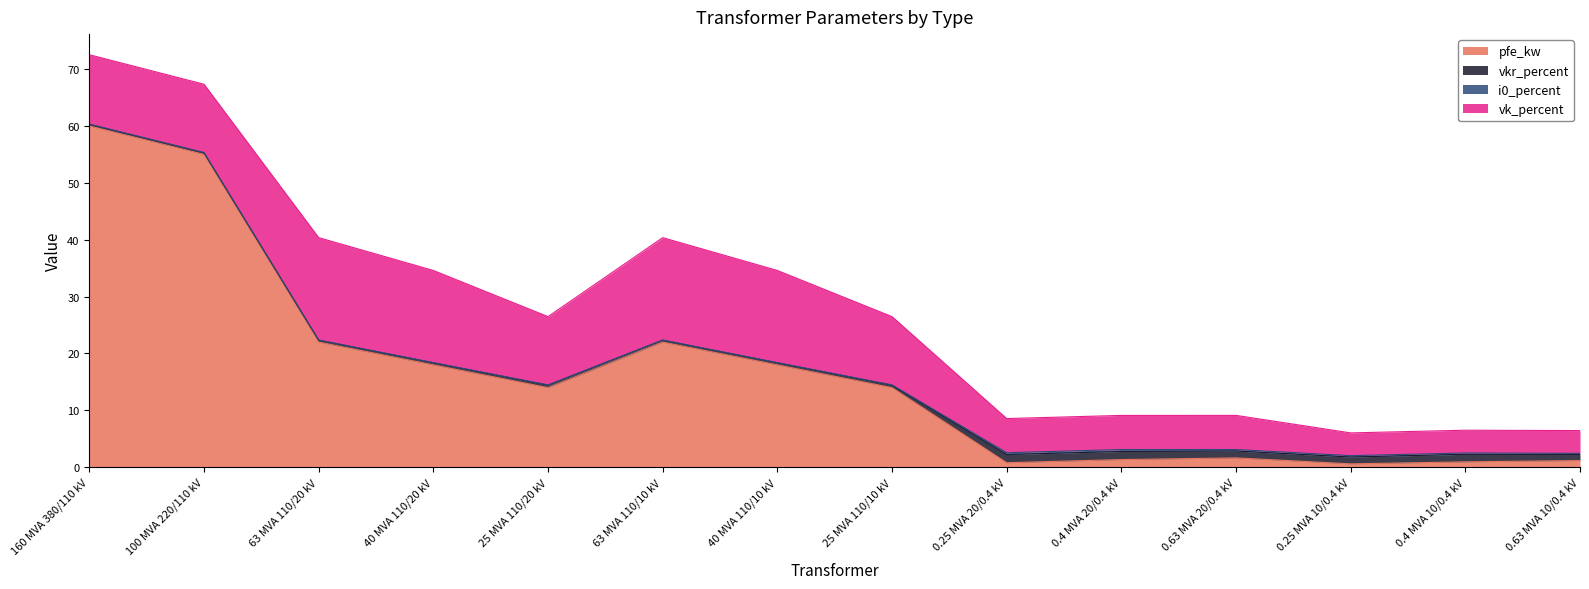

What is the value of the i0_percent point at the 12th from the left?

0.2